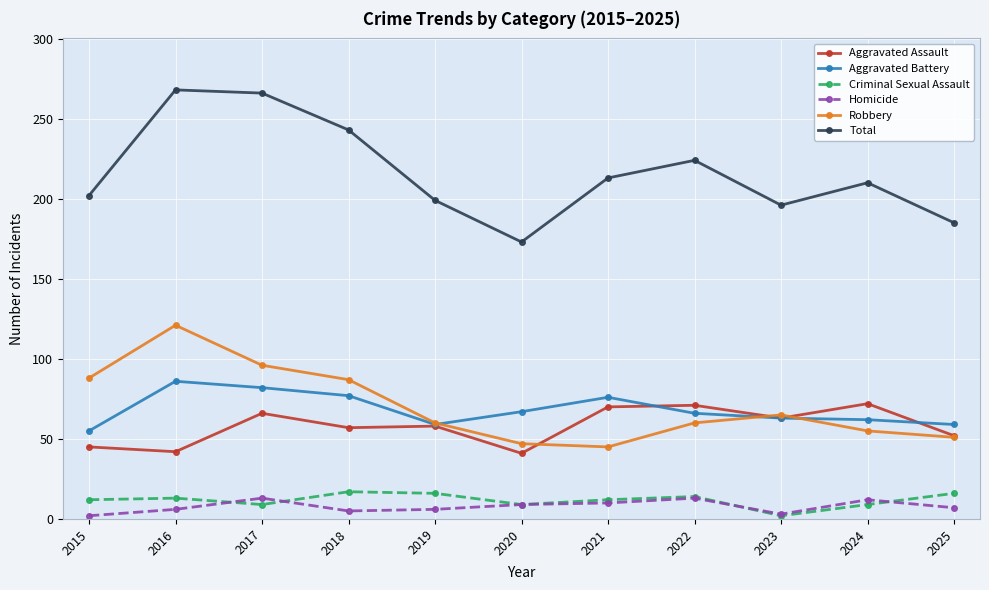

At which label does Aggravated Battery reach its minimum?

2015